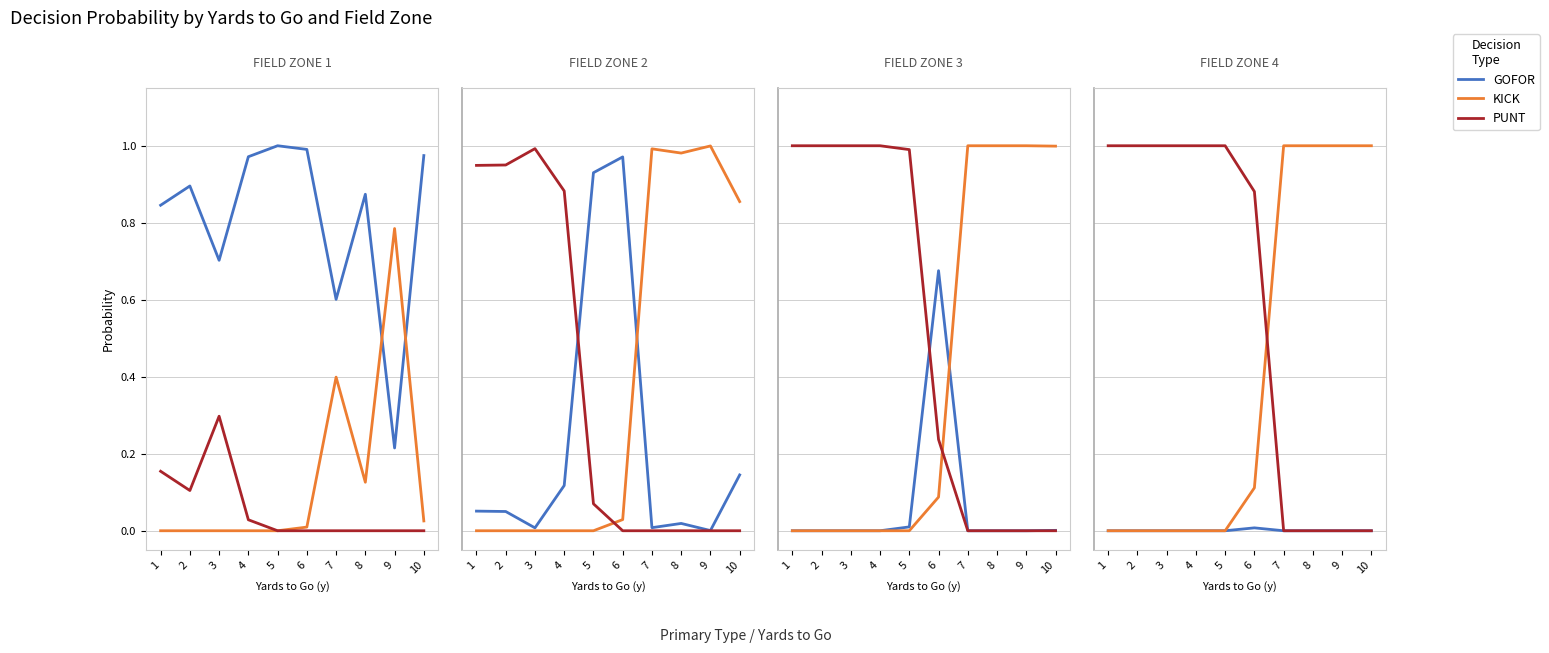

At 1, list the series in order from largest to smallest.

PUNT, GOFOR, KICK